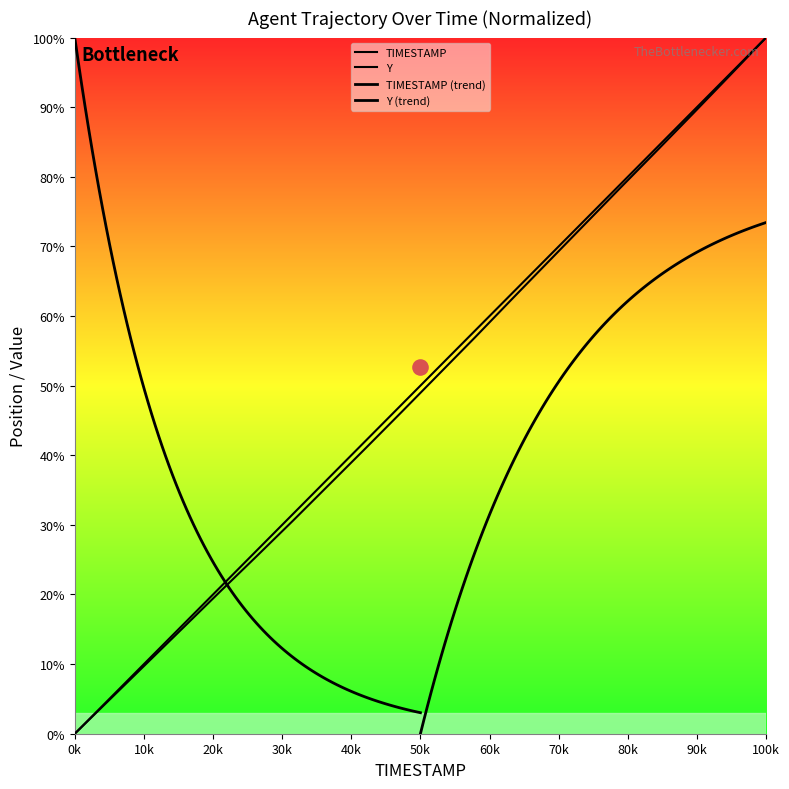

Which series has the widest spread of Y values?

TIMESTAMP